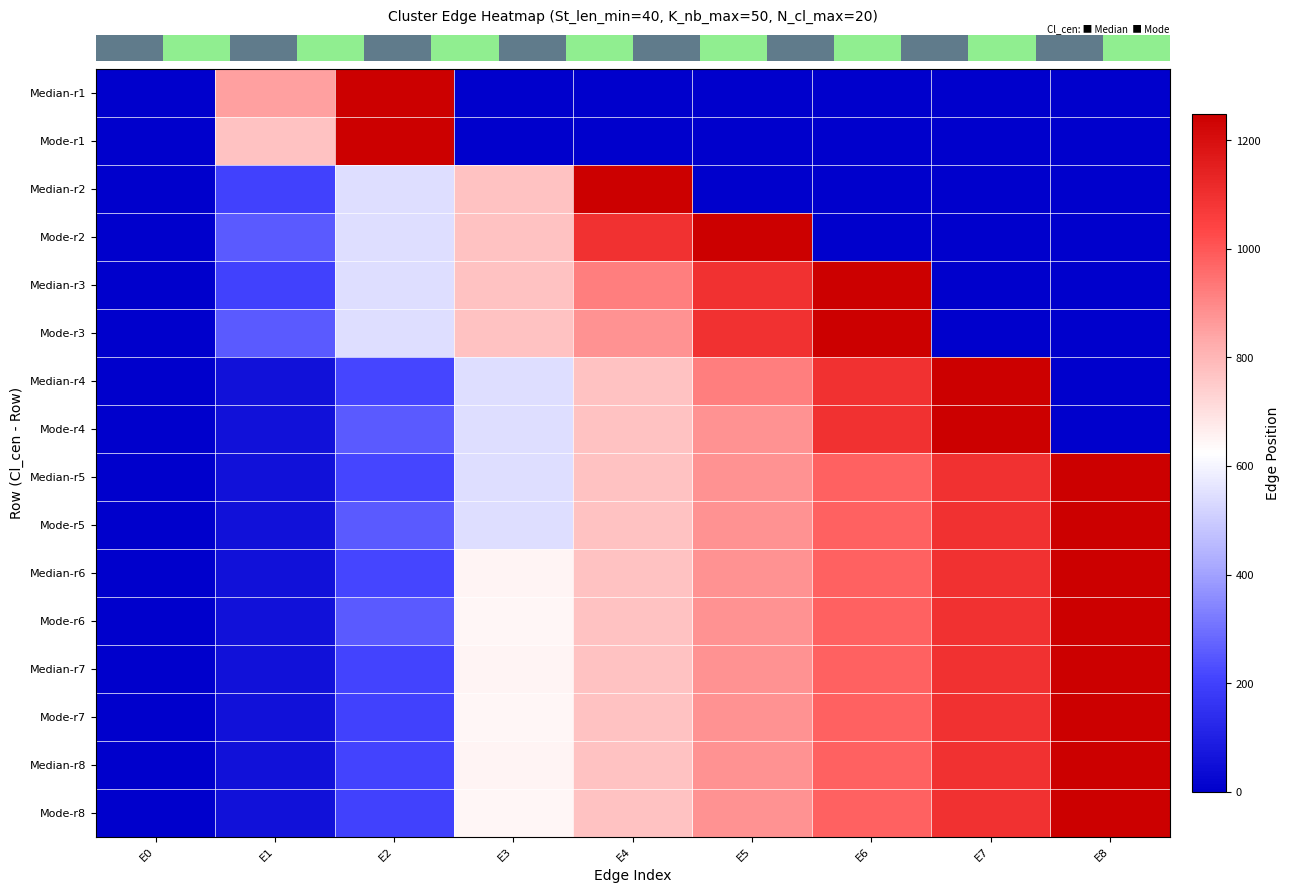

Between E2 and E4, which is larger?

E2